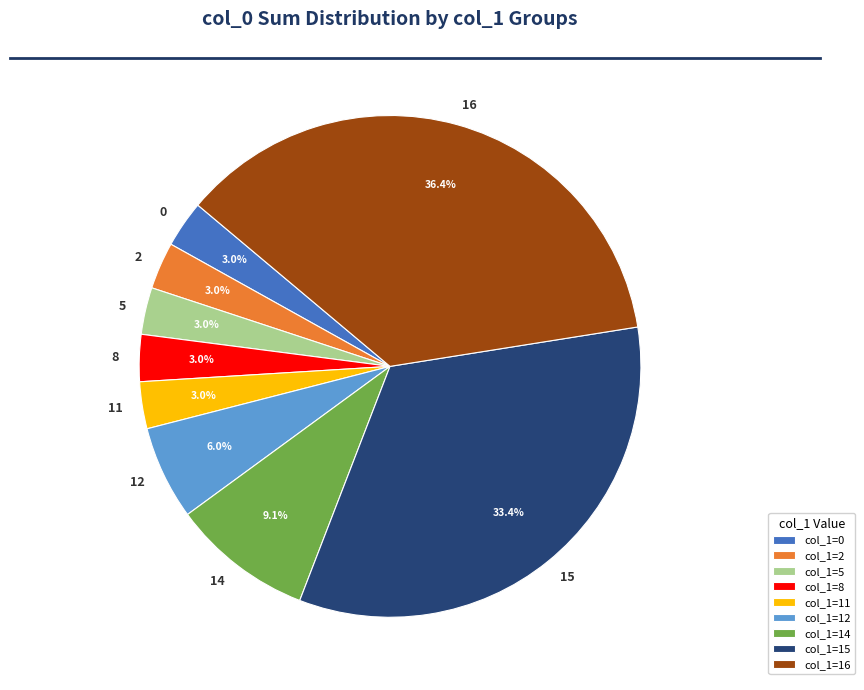

How many slices are in this pie chart?

9